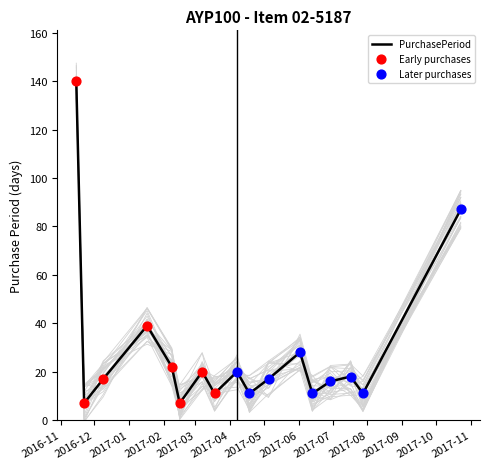

Approximately how many times larger is the value at 2017-01-17 compared to 2017-04-18?

3.5